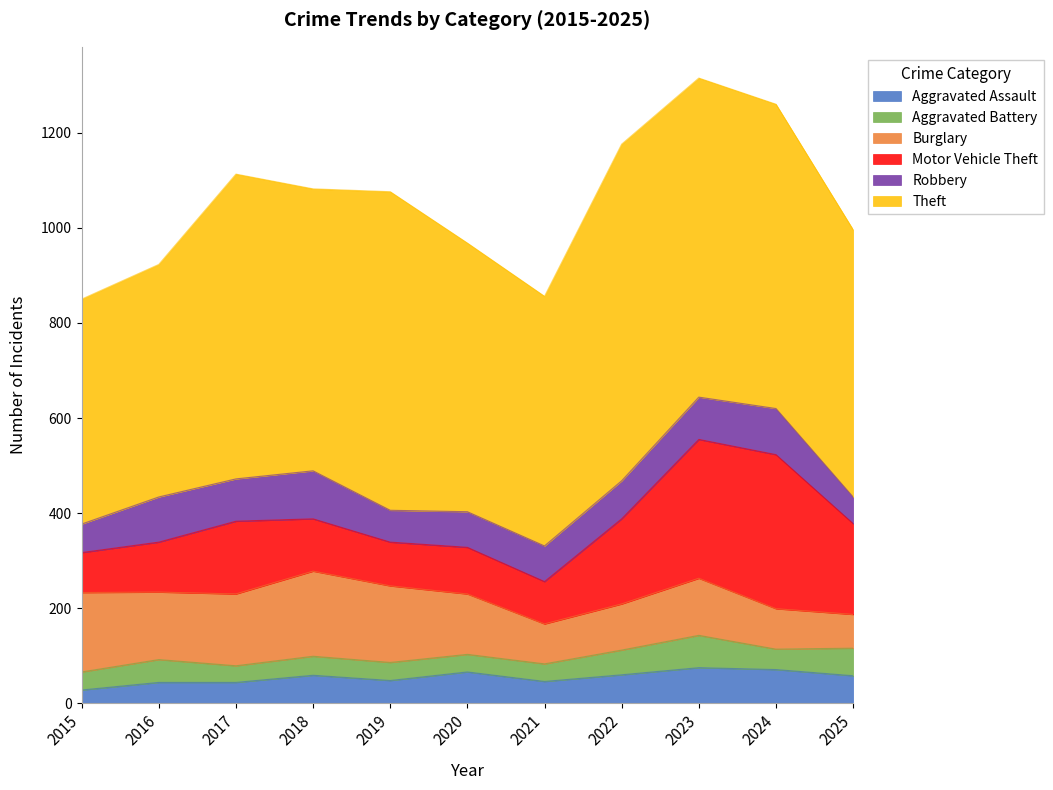

The value of Aggravated Assault at 2024 is 44. True or false?

False